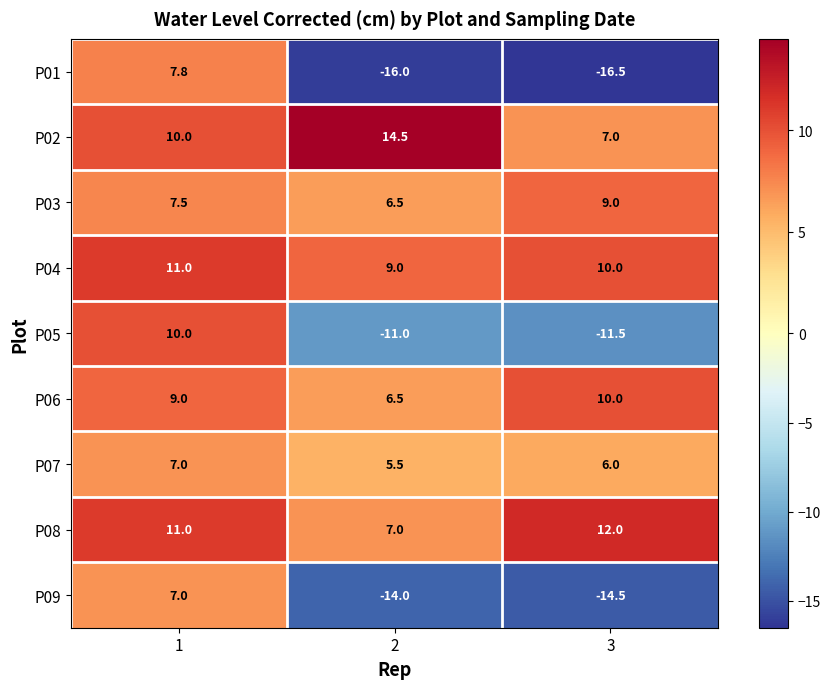

What is the total value across all series at 2?

8.0